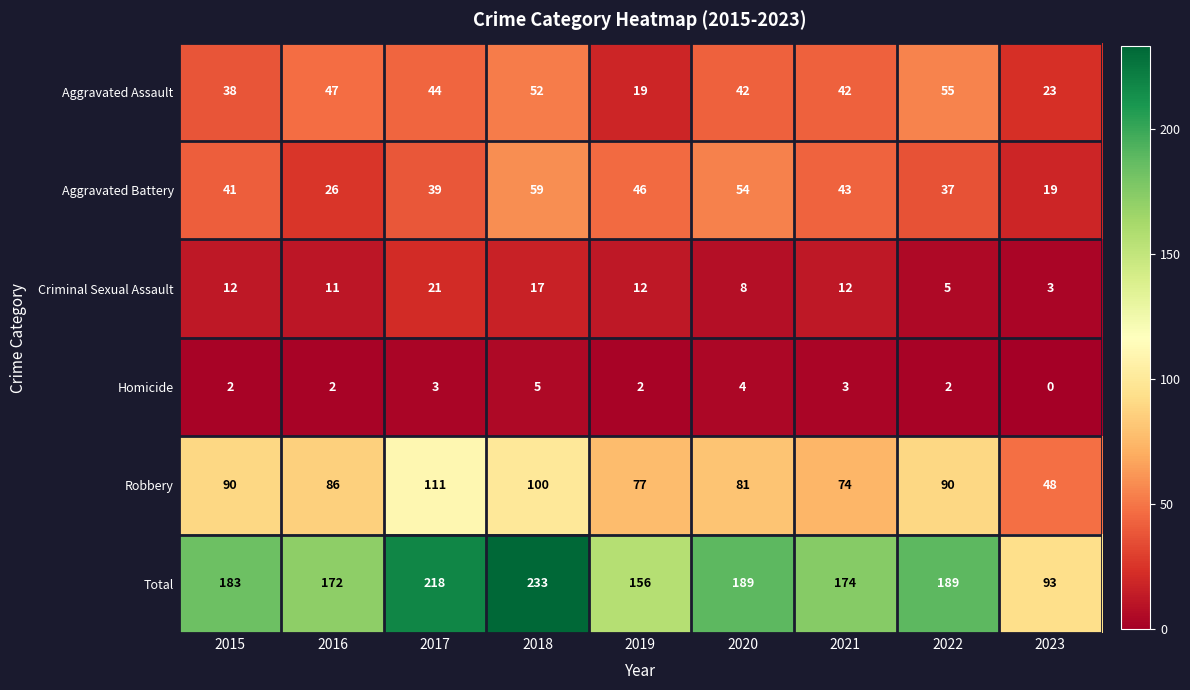

At which category does the chart reach its minimum across all series?

2023